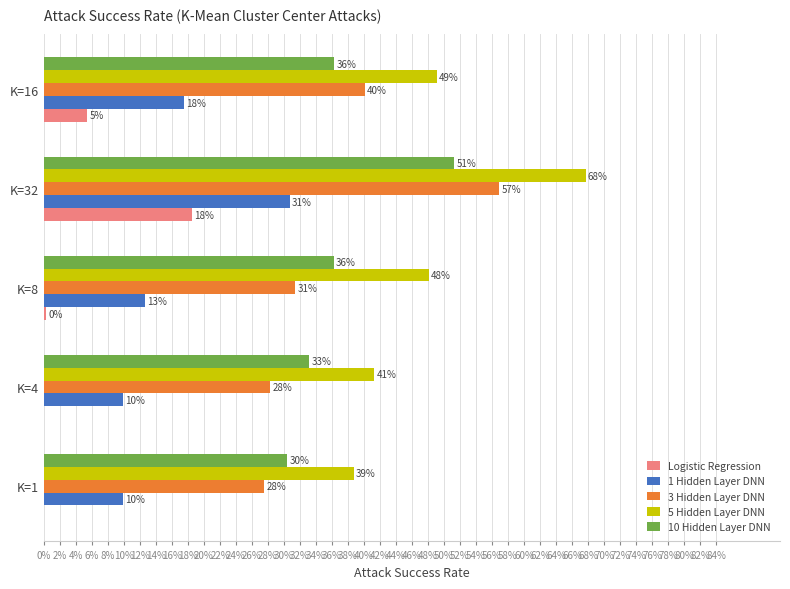

What is the value of the 10 Hidden Layer DNN bar at the 5th from the left?

0.4